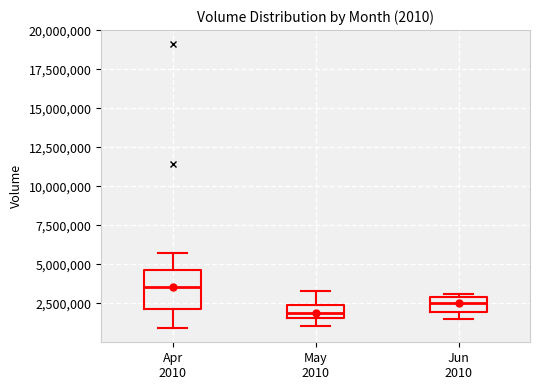

Which box is the tallest, from its lower edge to its upper edge?

Apr 2010